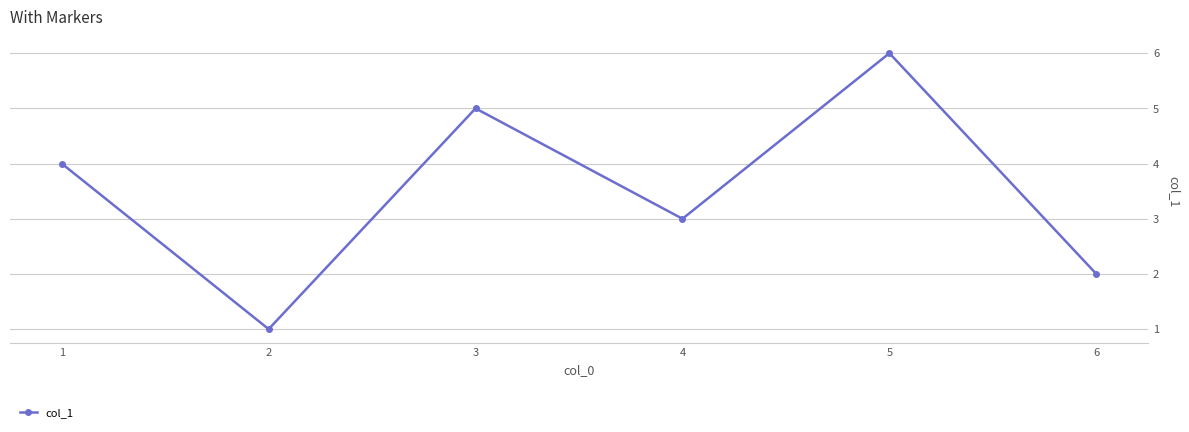

What is the minimum value shown in the chart?

1